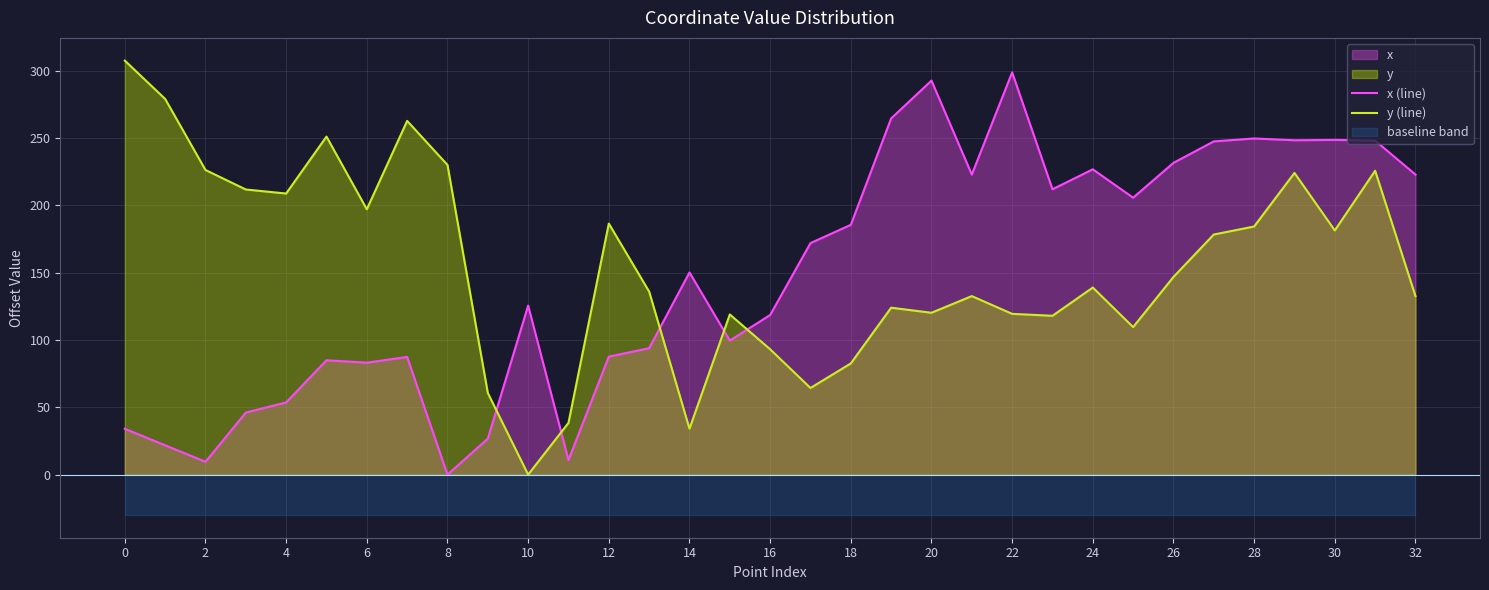

How many lines are shown in the chart?

2